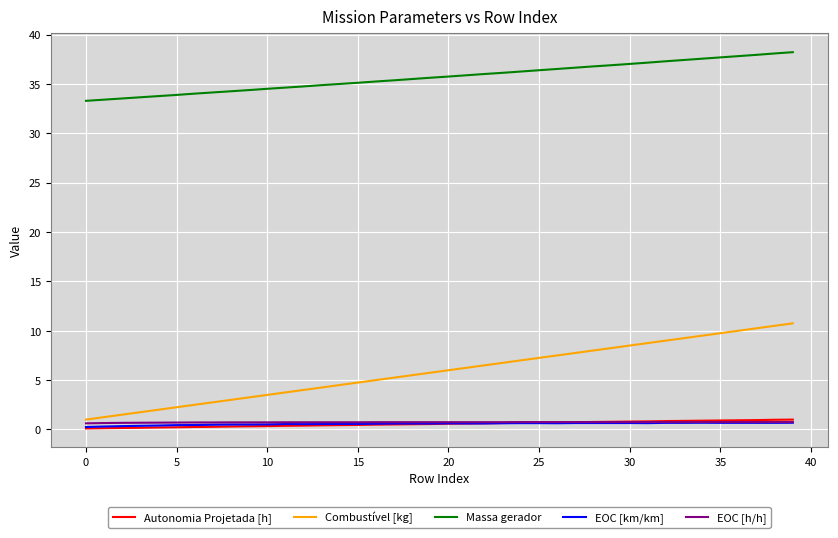

Count the number of data series in this chart.

5